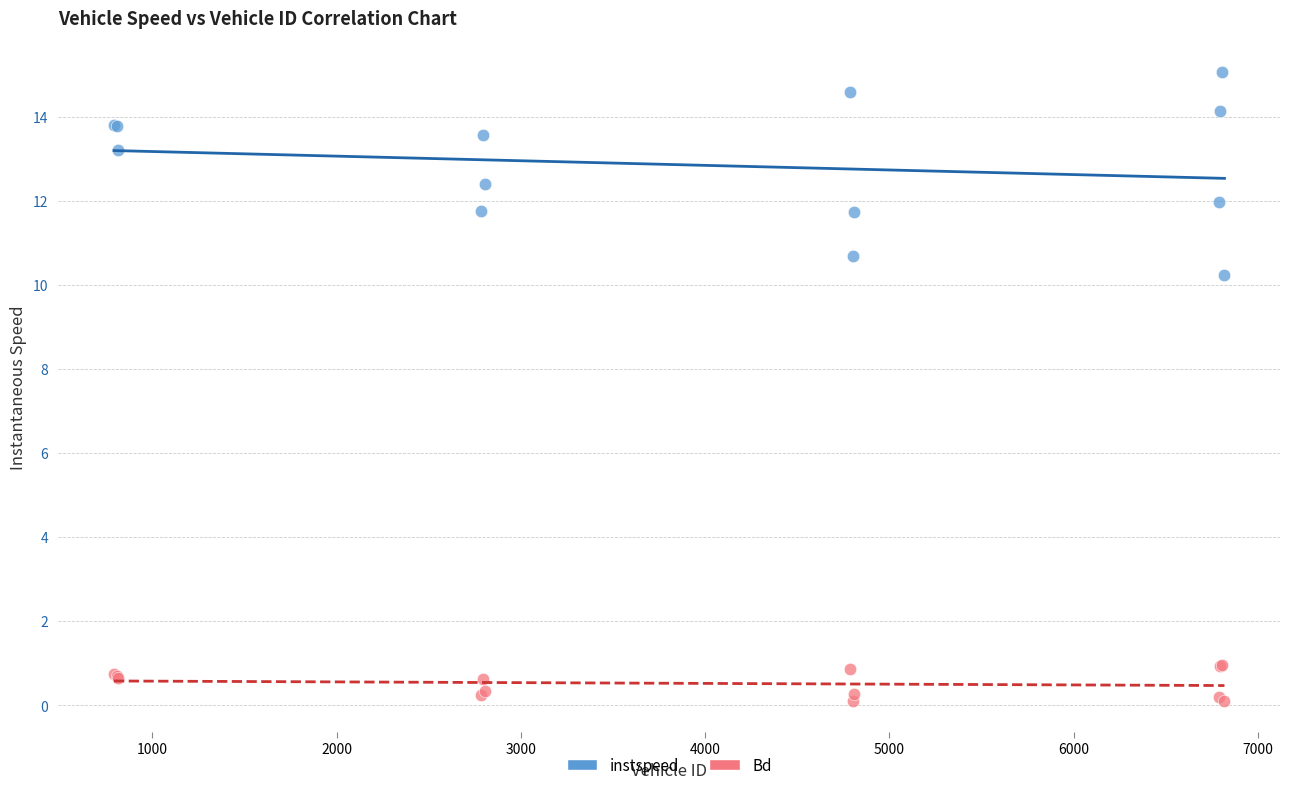

What are all the series names shown in the legend?

instspeed, Bd